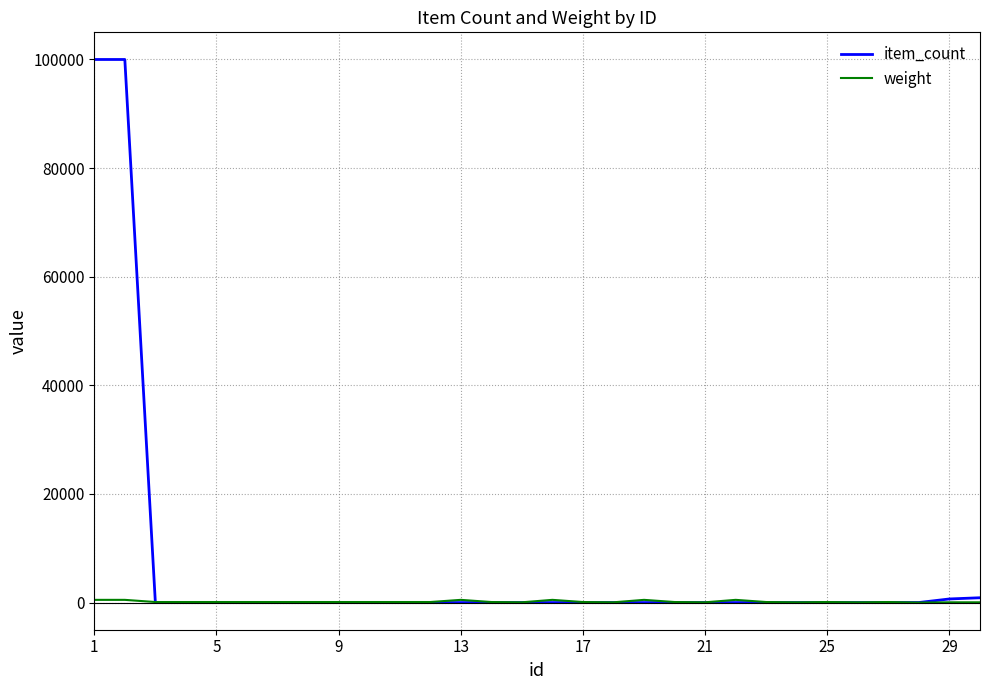

List the series in order of their overall mean, highest first.

item_count, weight